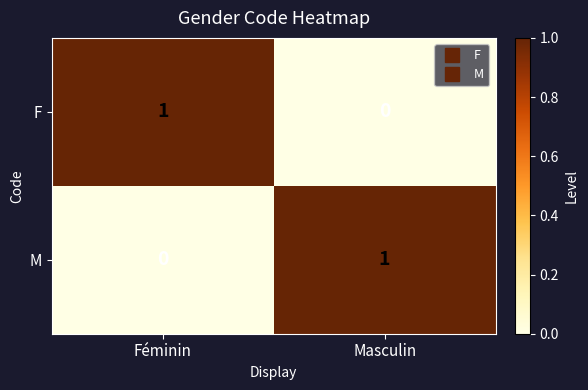

Rank the series at Féminin from highest to lowest value.

F, M